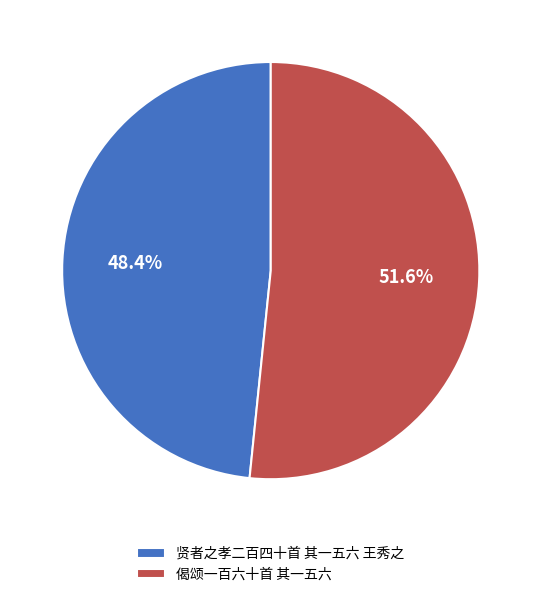

Is it true that 偈颂一百六十首 其一五六 is 63% of the pie?

False